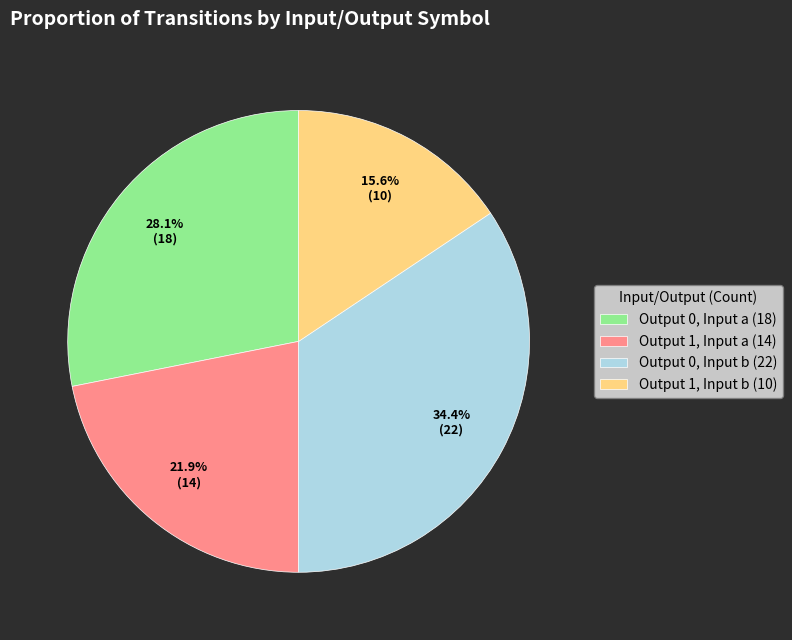

How many segments does this pie chart have?

4